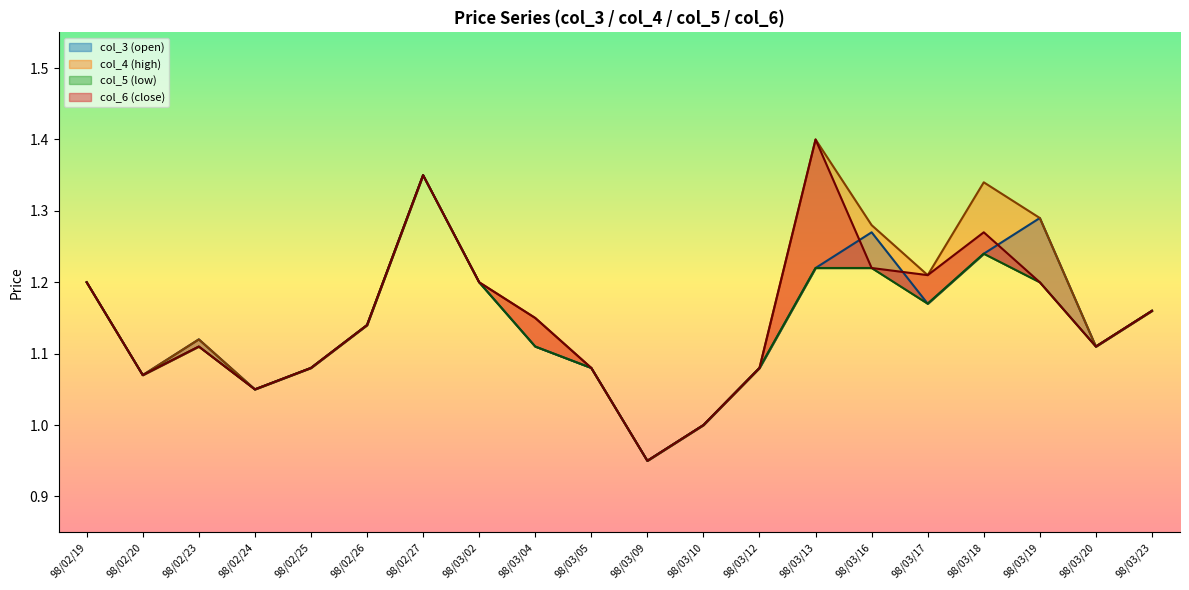

Which series has the largest range (max minus min)?

col_4 (high)